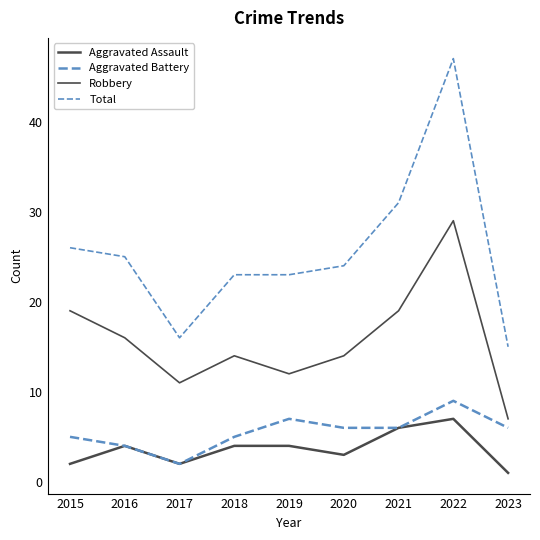

True or false: Robbery and Aggravated Assault cross at least once.

False